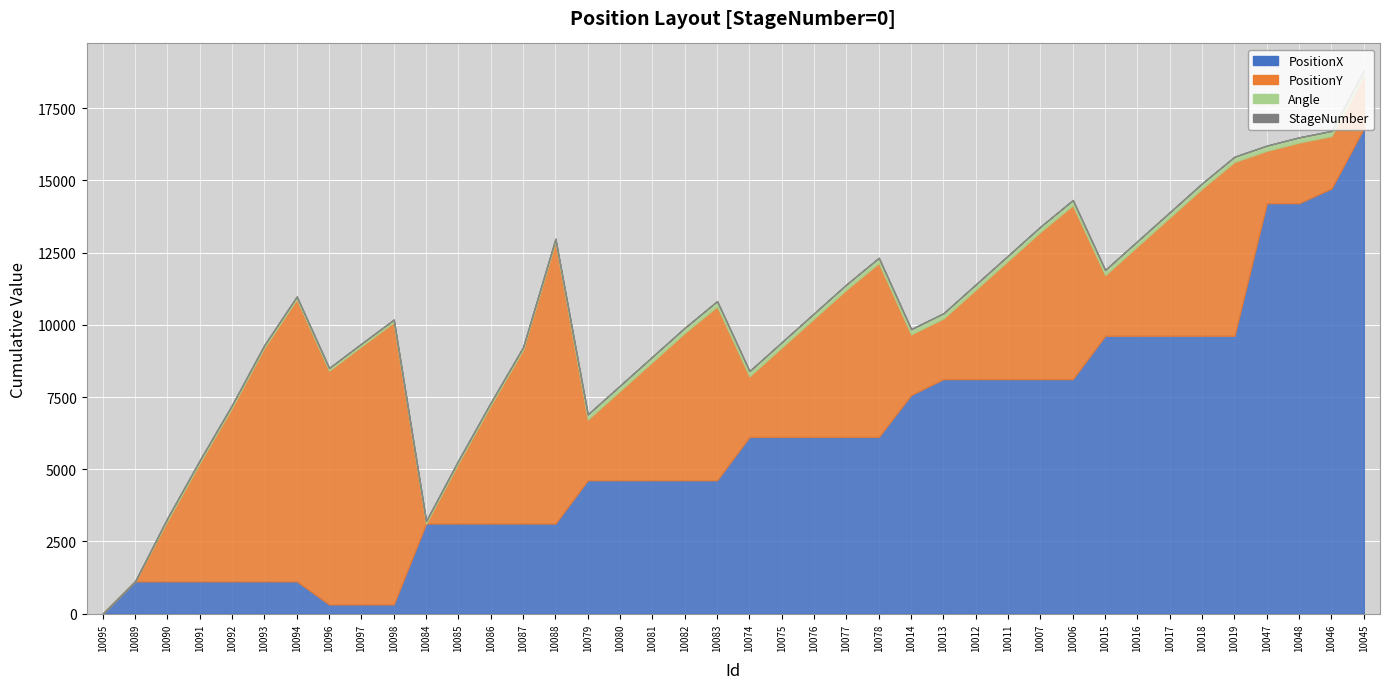

The value of PositionX at 10074 is 3220. True or false?

False